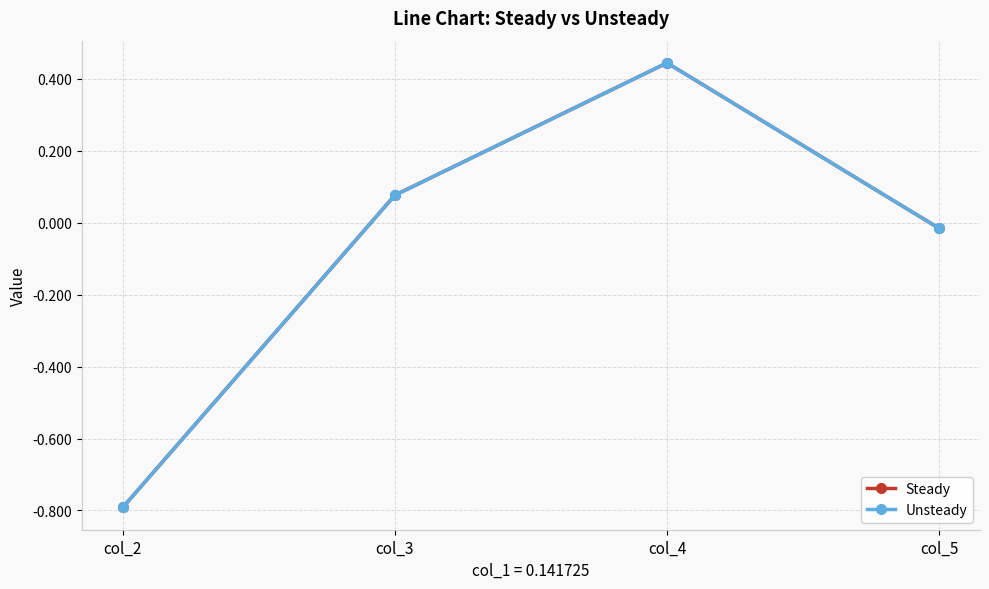

Which series has the largest total across all categories?

Steady